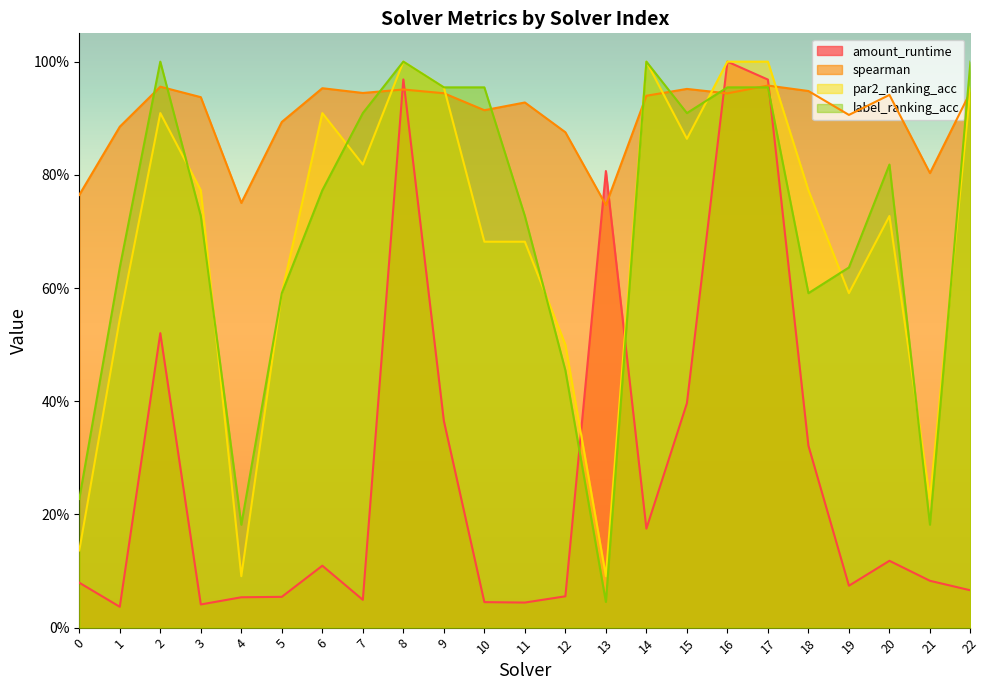

What is the total value across all series at 5?

2.1